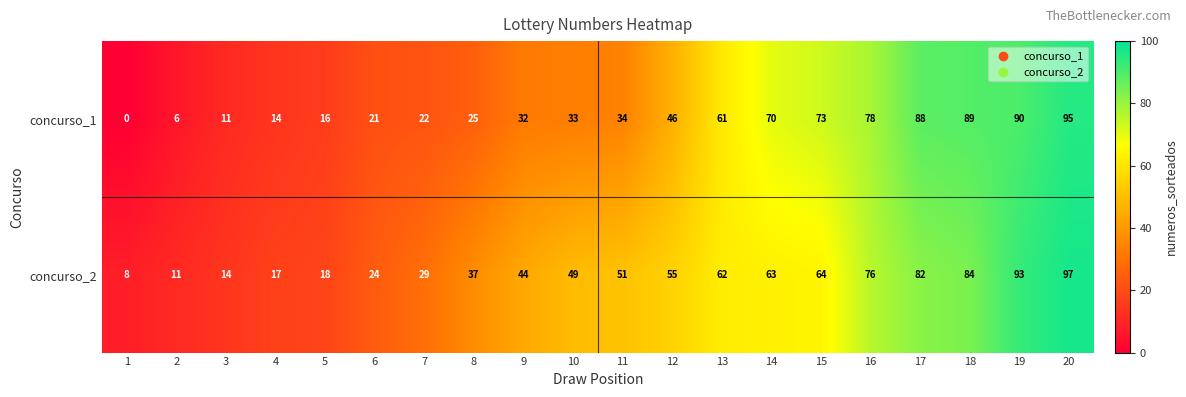

True or false: concurso_2 has a value of 111 at 13.

False